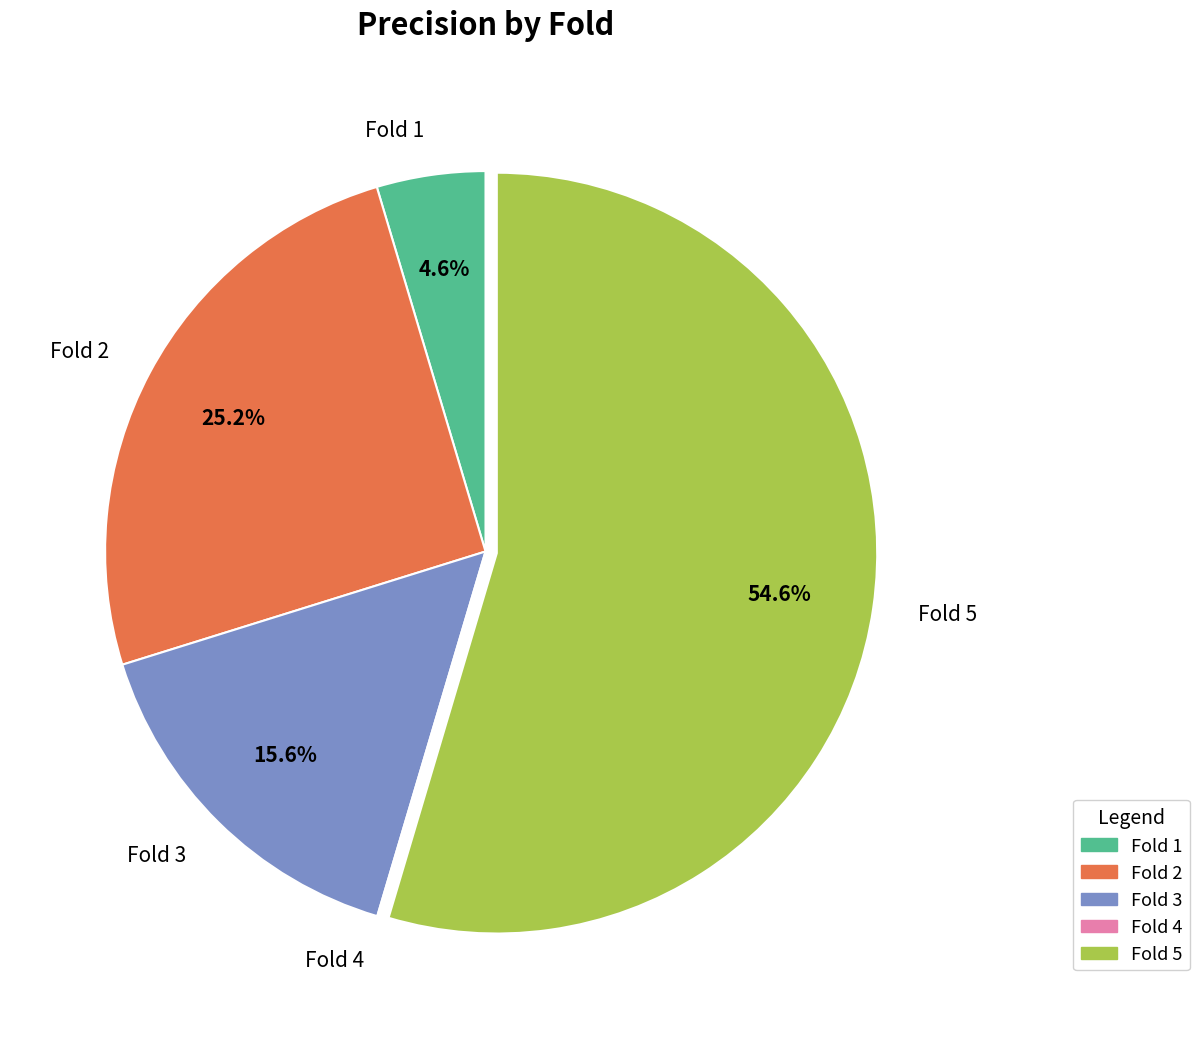

Is Fold 5 the majority of the pie?

Yes